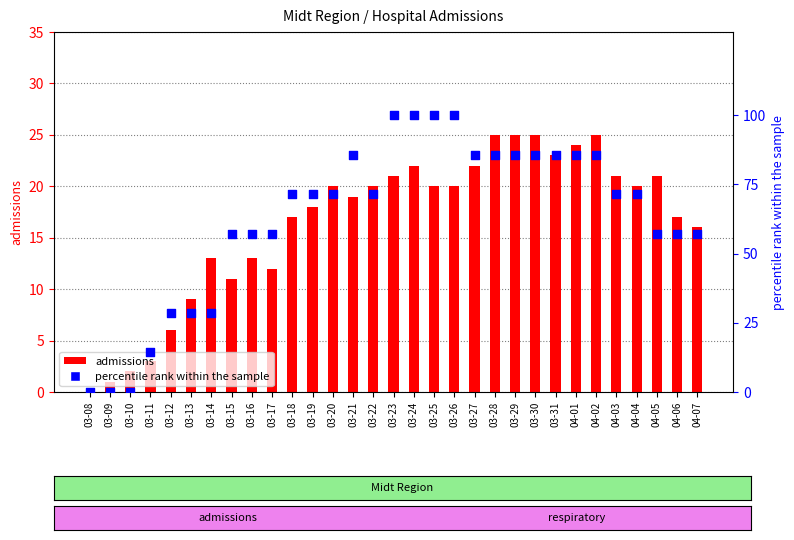

Is the value of admissions at 03-21 greater than the value of percentile rank within the sample at 03-28?

No